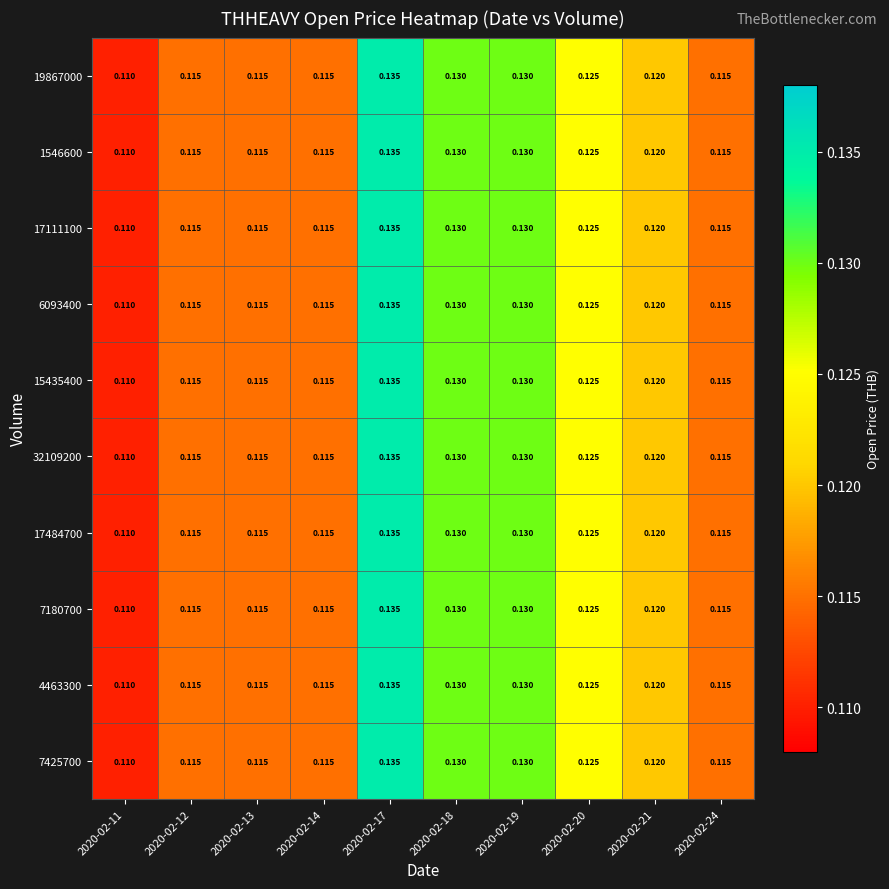

Count the number of data series in this chart.

10